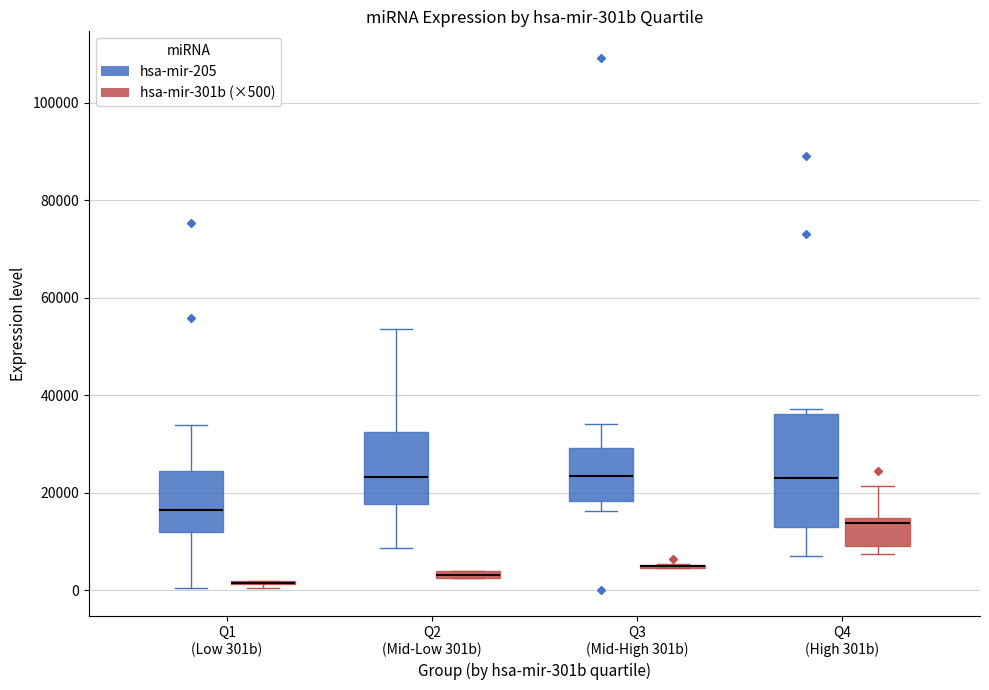

Which box is the tallest, from its lower edge to its upper edge?

Q4 (High 301b) (hsa-mir-205)